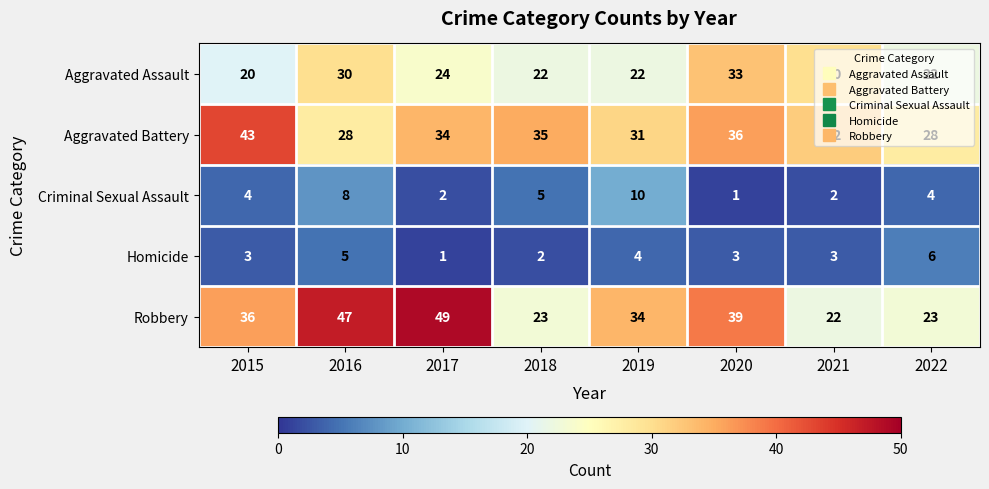

Rank the series at 2022 from highest to lowest value.

Aggravated Battery, Robbery, Aggravated Assault, Homicide, Criminal Sexual Assault